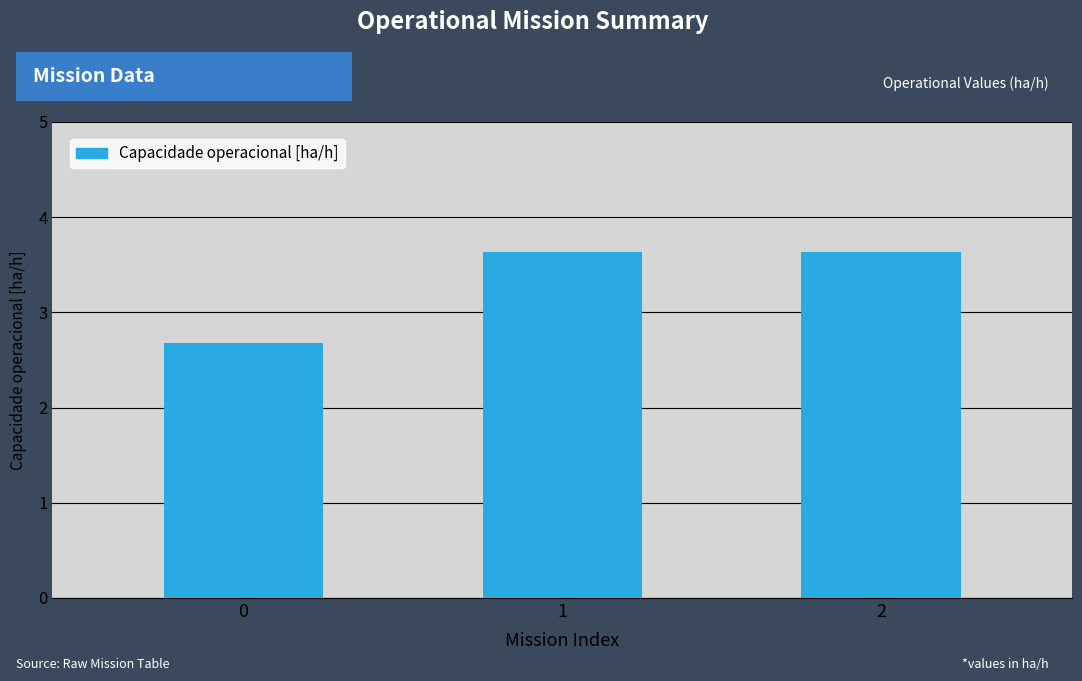

What is the change in value from 0 to 2?

+1.0